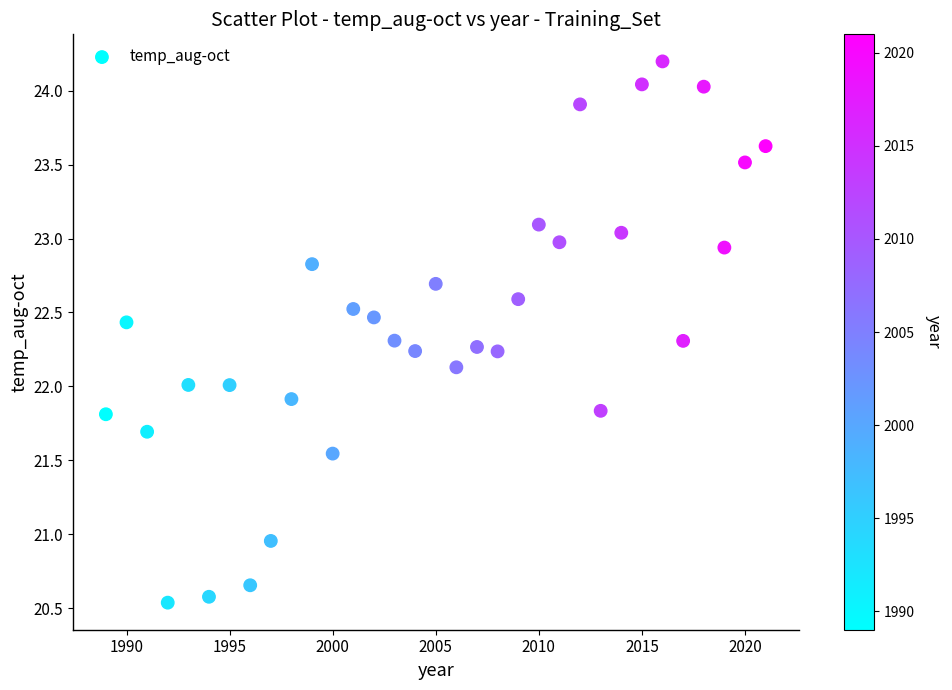

What is the range of Y values (max minus min)?

3.7